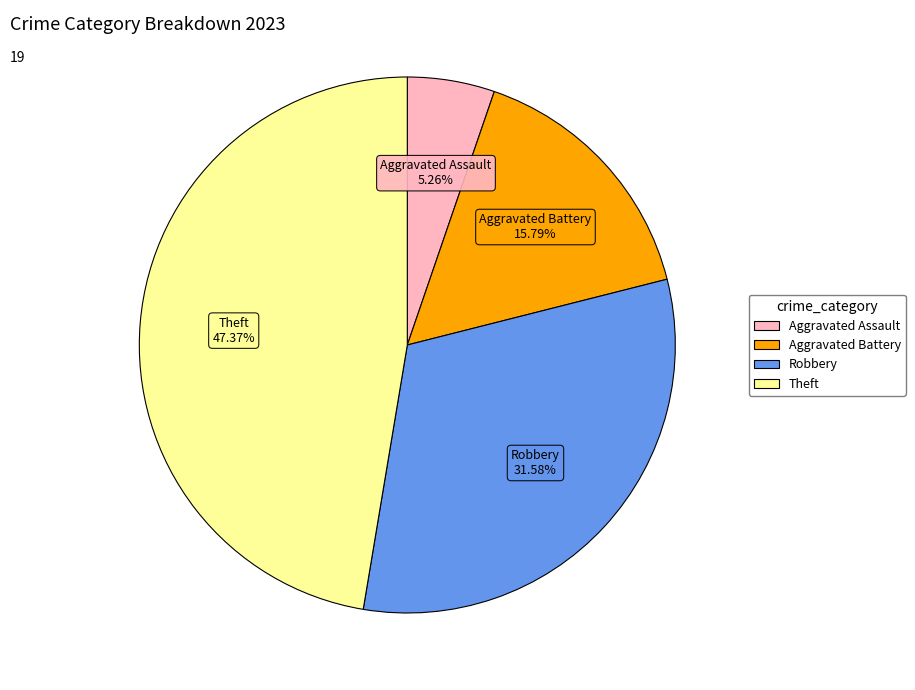

Is there any slice that represents more than half of the pie?

No